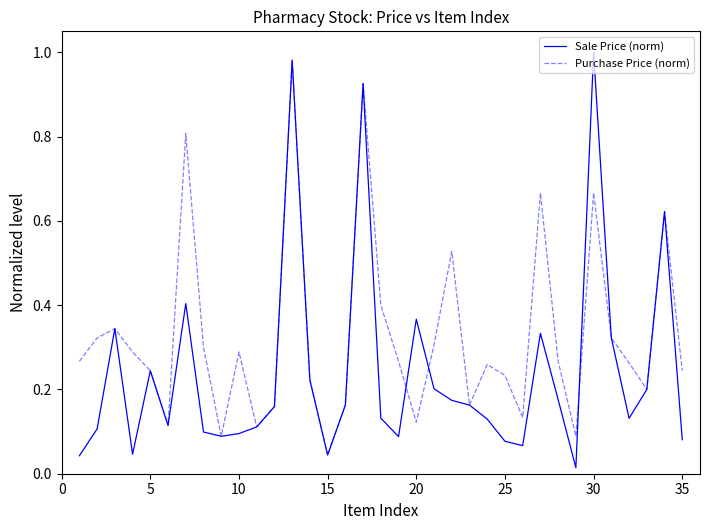

Does the chart display data point markers on the line(s)?

No